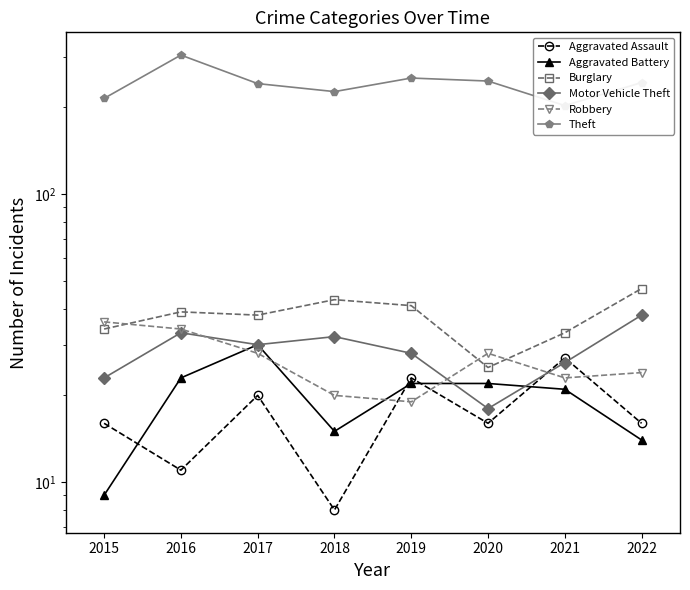

Is it true that Aggravated Assault equals 8 at 2016?

False